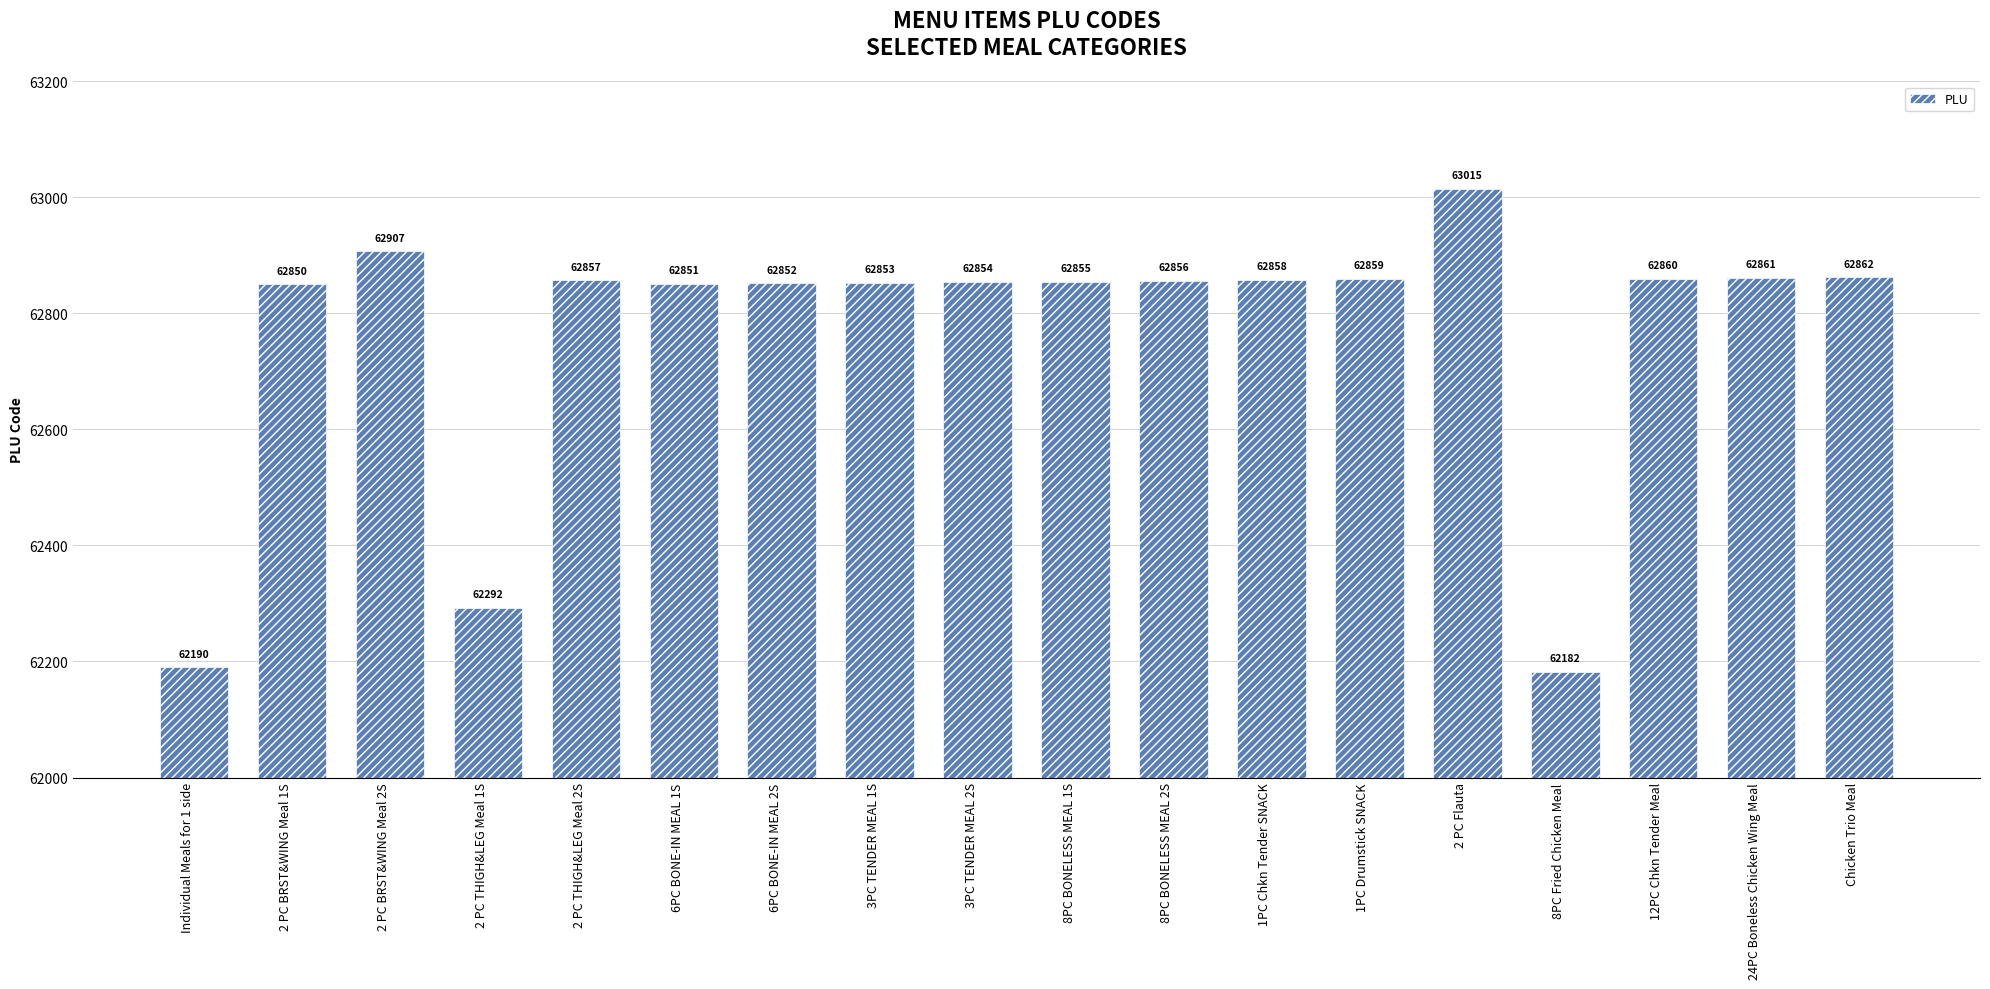

What is the value of the 13th bar from the left?

62859